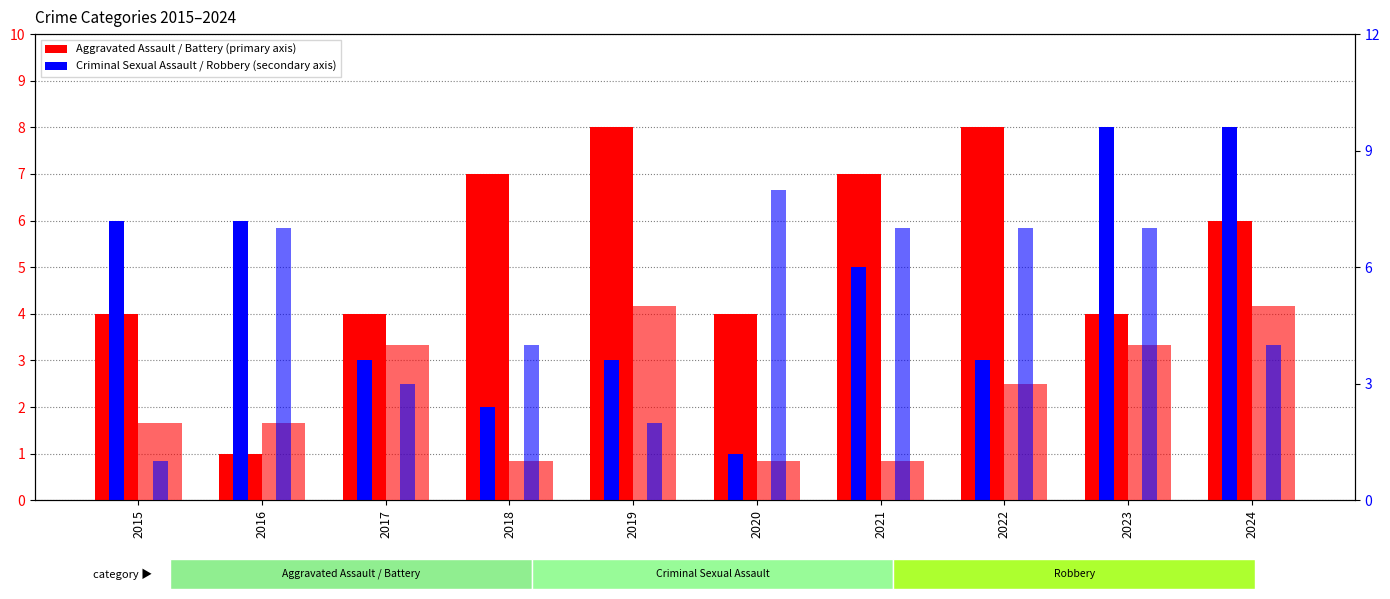

Where does the Aggravated Battery series first go above 5?

2015